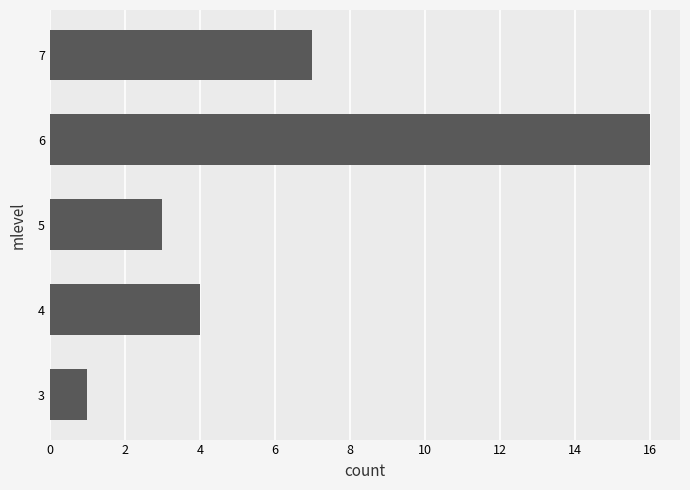

Read the value at 5.

3